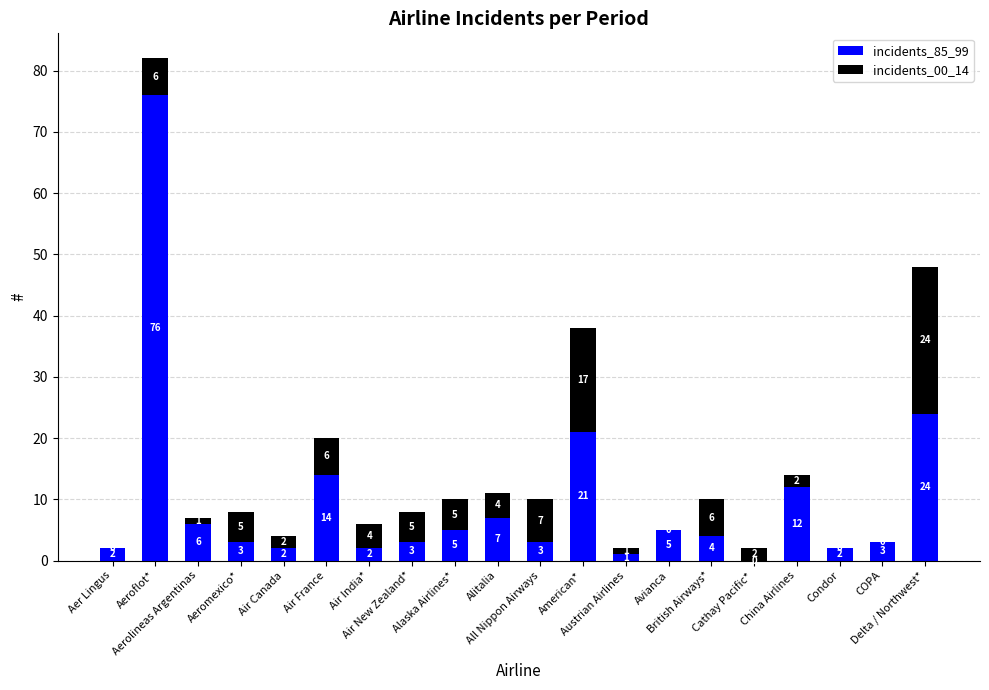

What is the highest value of the incidents_85_99 series?

76